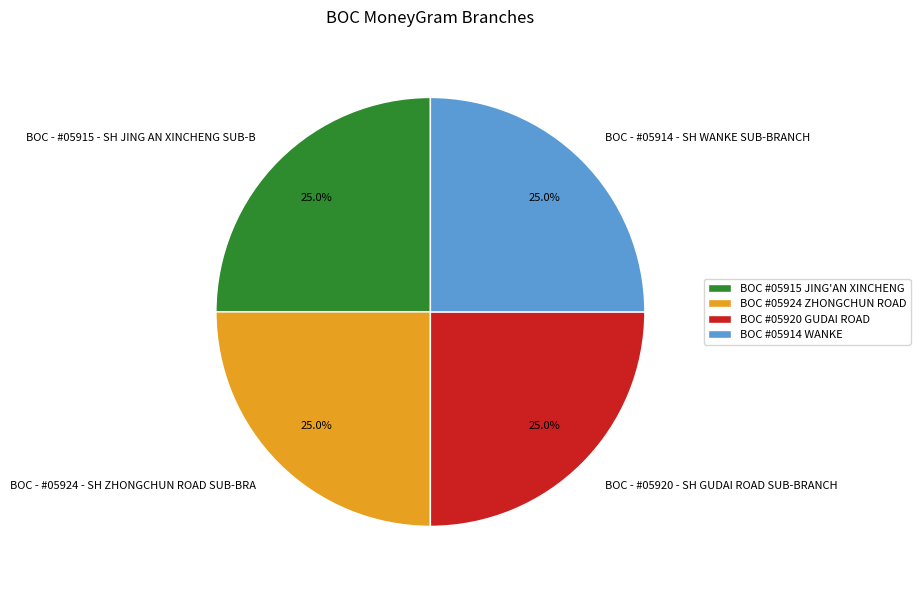

True or false: BOC - #05924 - SH ZHONGCHUN ROAD SUB-BRA accounts for 39% of the total.

False